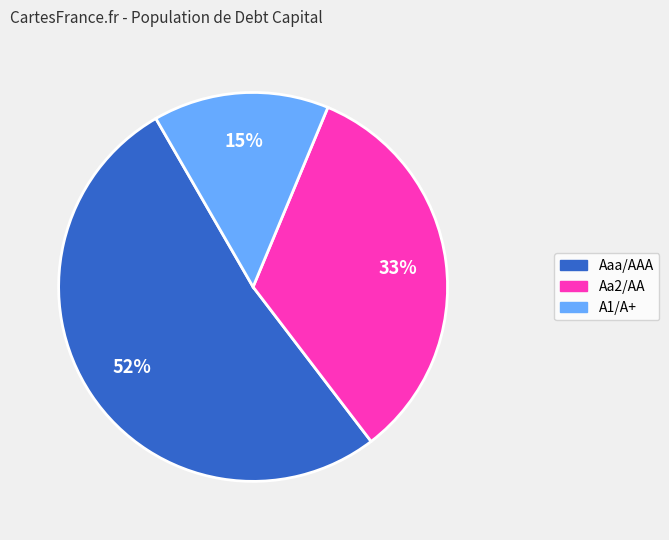

Does Aa2/AA represent more than half of the total?

No